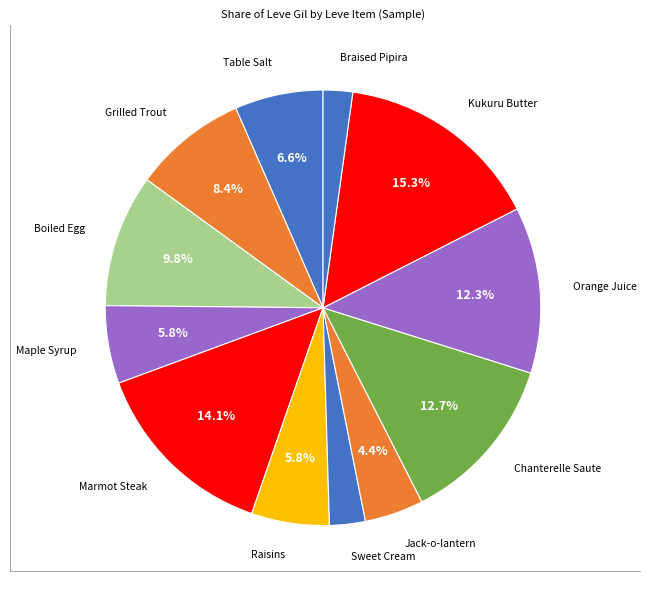

What is the smallest slice in the pie chart?

Braised Pipira